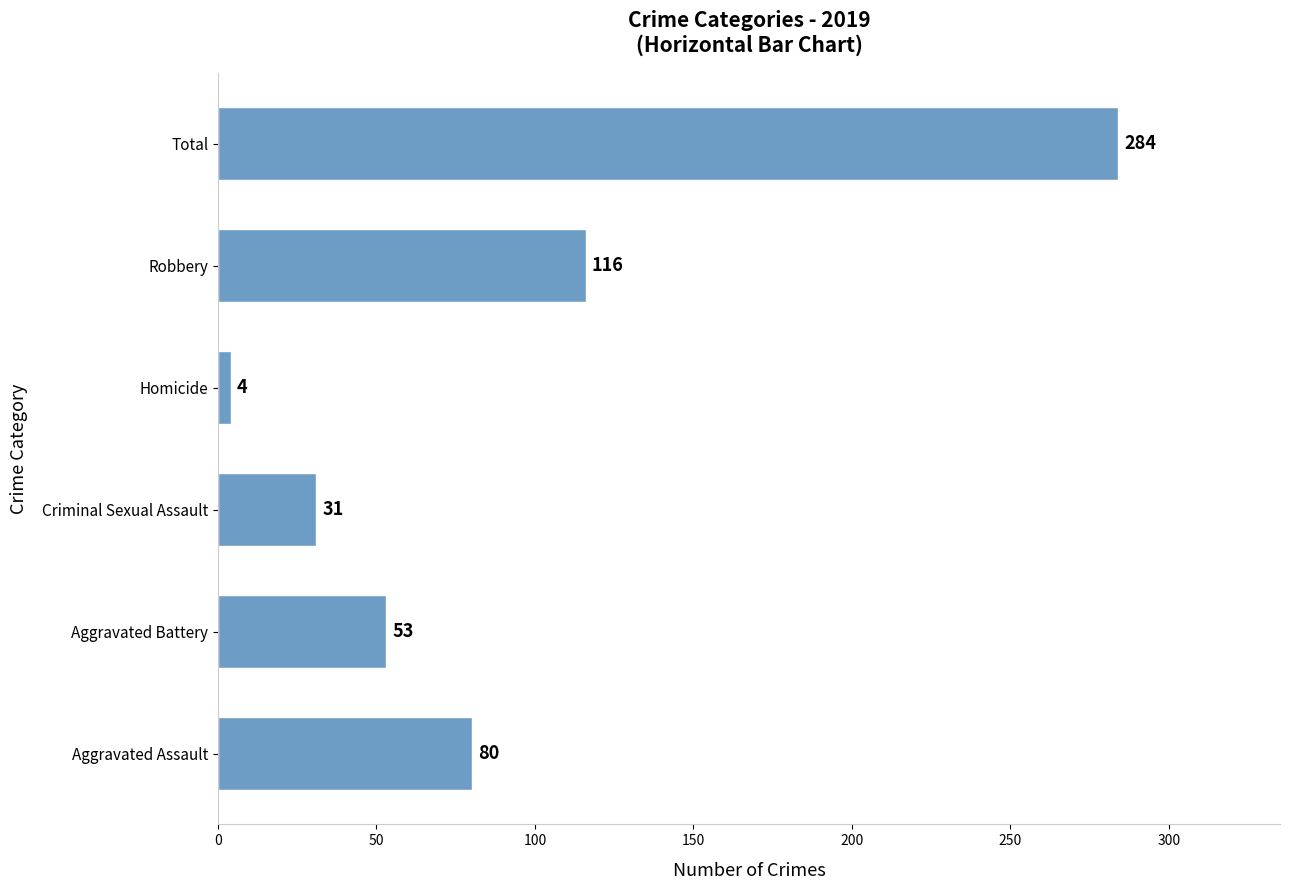

What is the change in value from Aggravated Assault to Criminal Sexual Assault?

-49